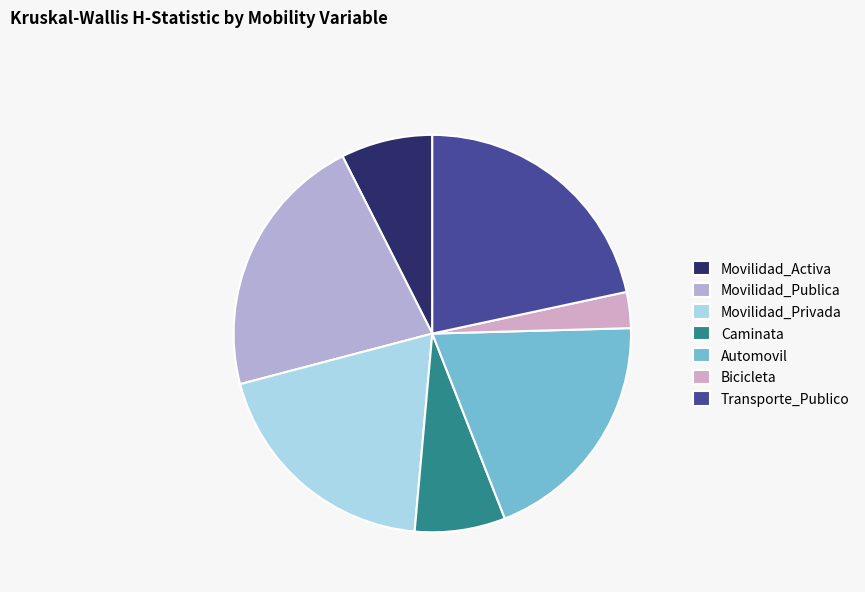

Approximately how many times larger is the value at Bicicleta compared to Movilidad_Publica?

0.1